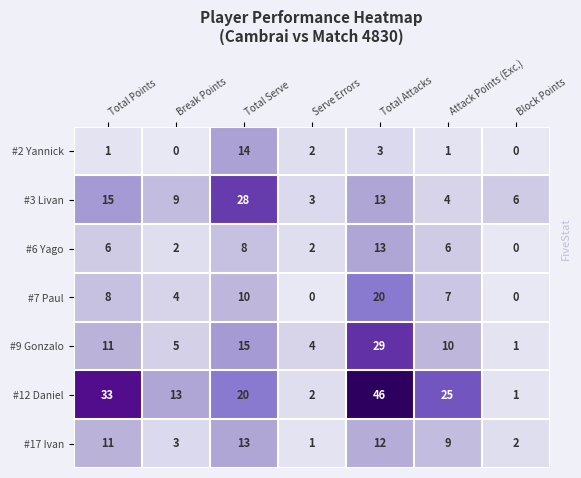

What is the difference between the maximum and second lowest values in the #12 Daniel series?

44